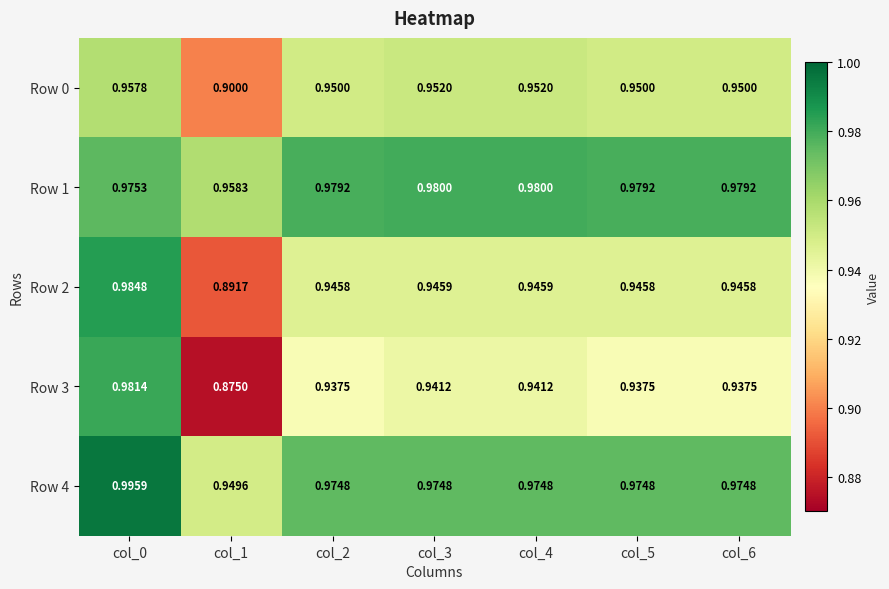

Is the value of Row 0 at col_2 greater than the value of Row 3 at col_5?

Yes